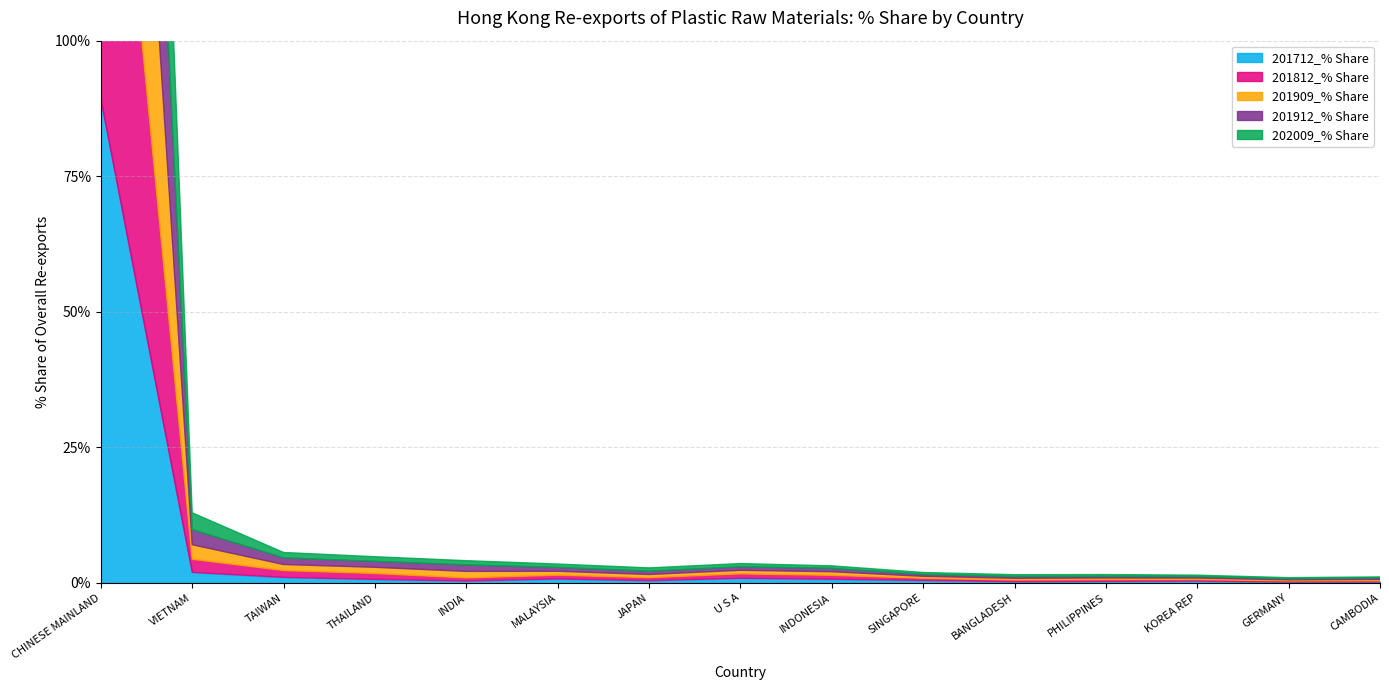

What is the greatest value displayed?

89.3